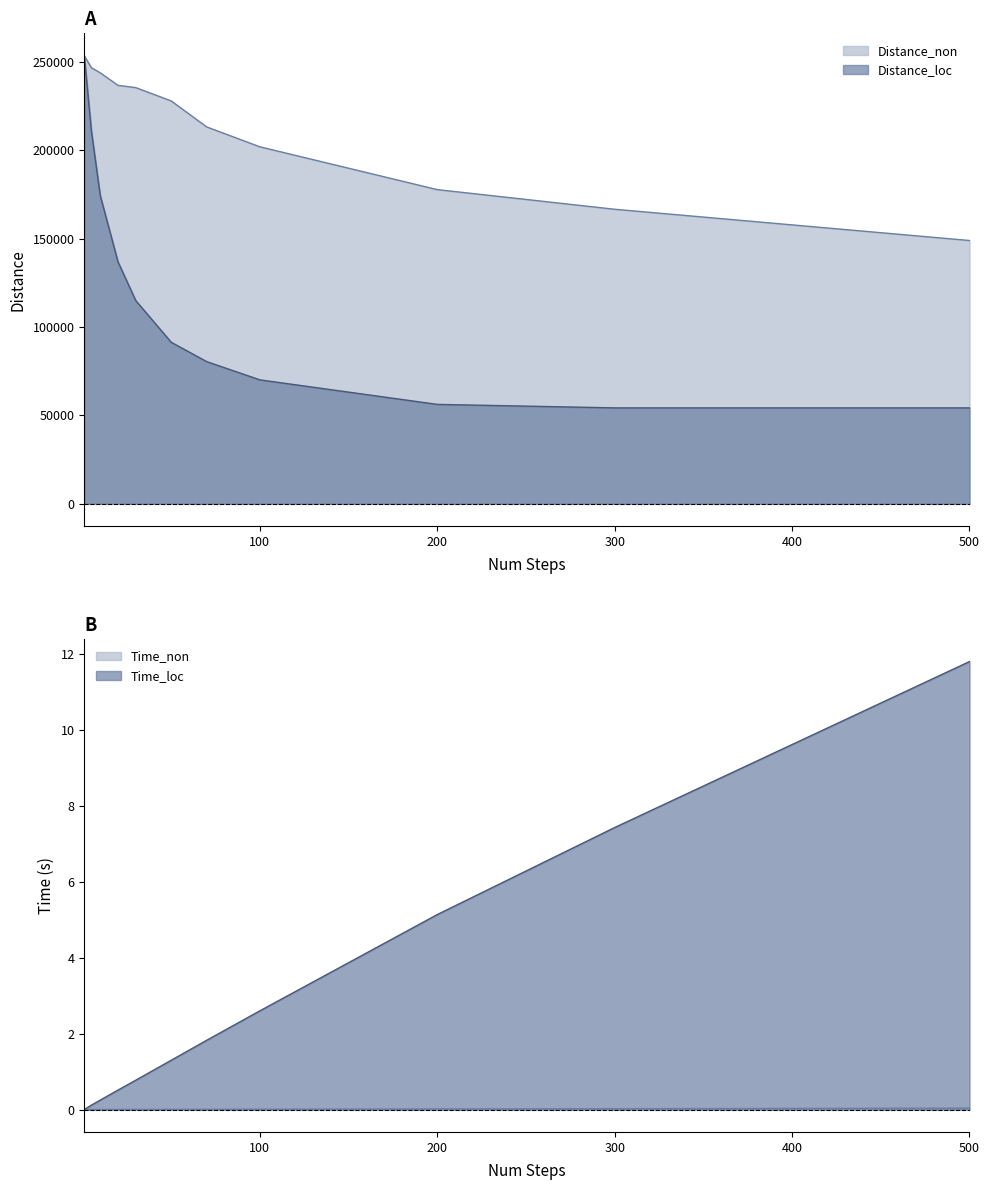

True or false: Distance_loc and Time_non intersect in this chart.

False